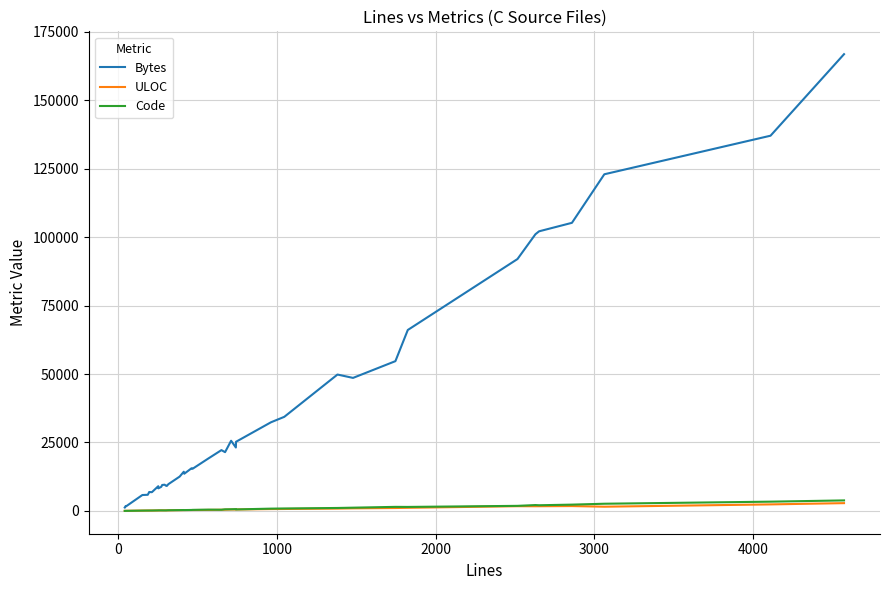

What is the highest value of the Bytes series?

166821